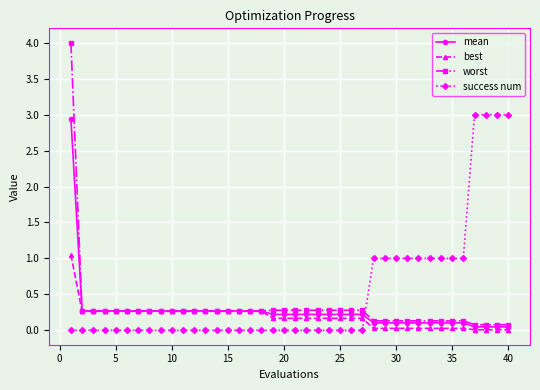

What is the maximum value shown in the chart?

4.0